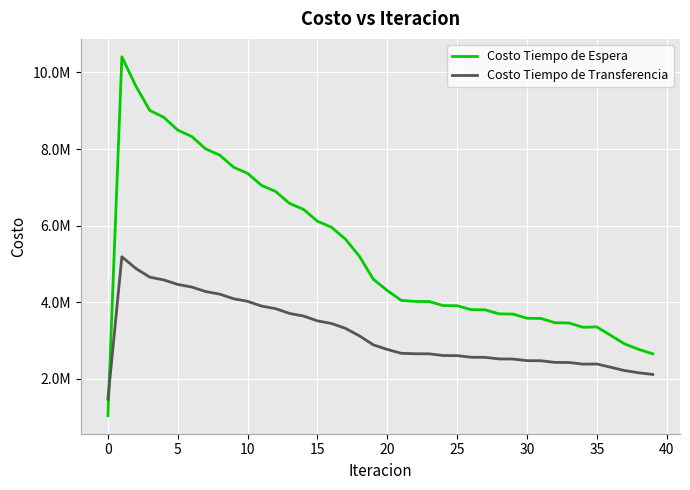

Is this an area chart (filled region under the line)?

No